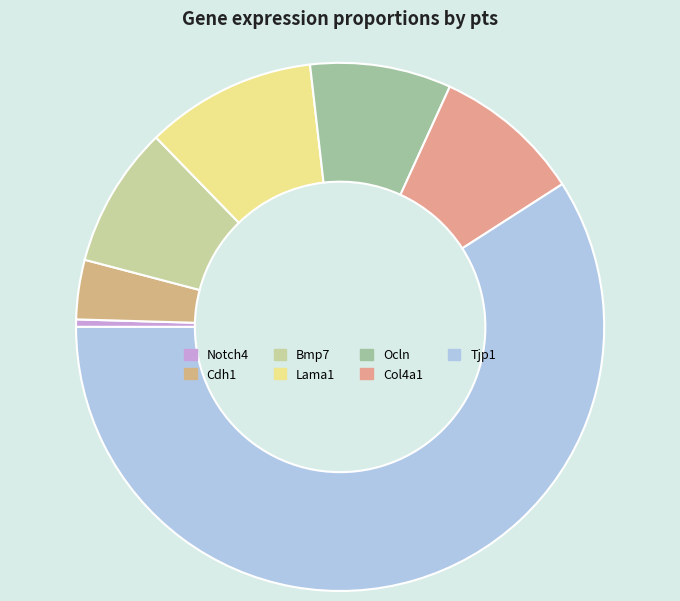

To the nearest percent, what is the combined percentage of Lama1 and Ocln?

19%